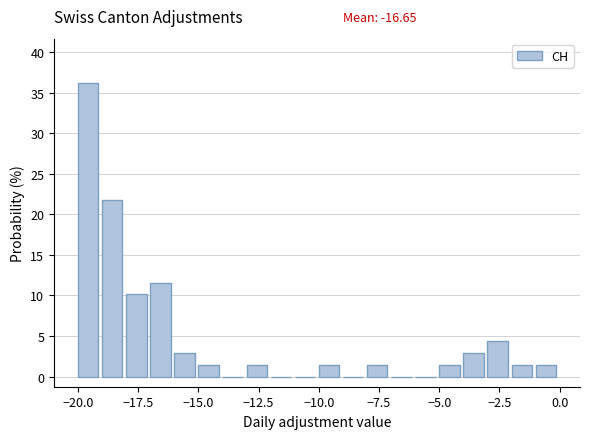

Read against the x-axis, roughly where is the centre of the tallest bar?

-19.5